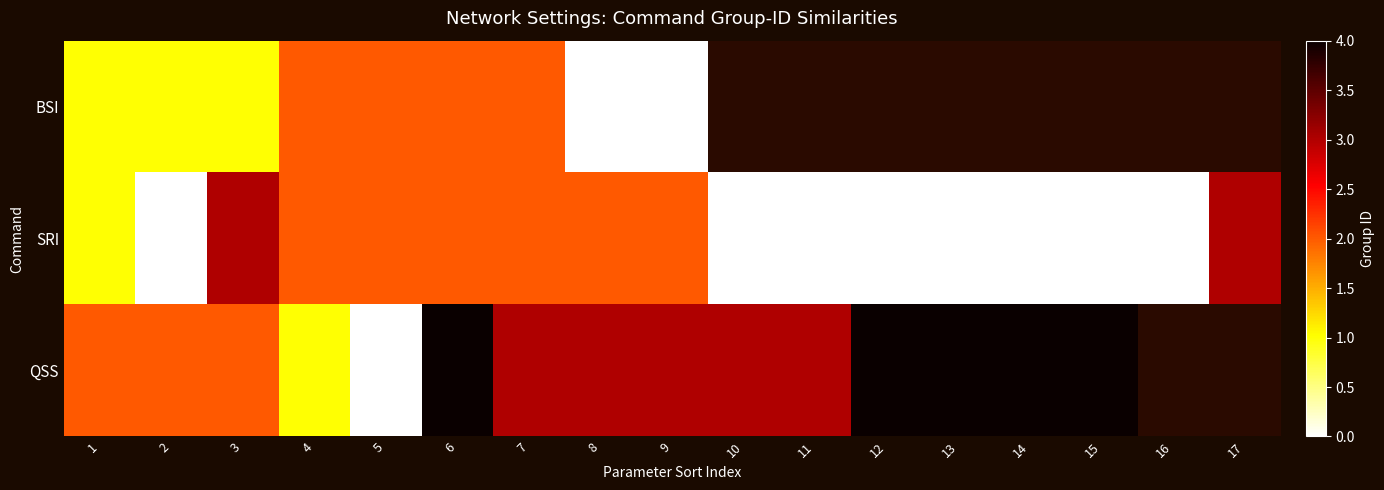

Where does the SRI series first go above 1?

3